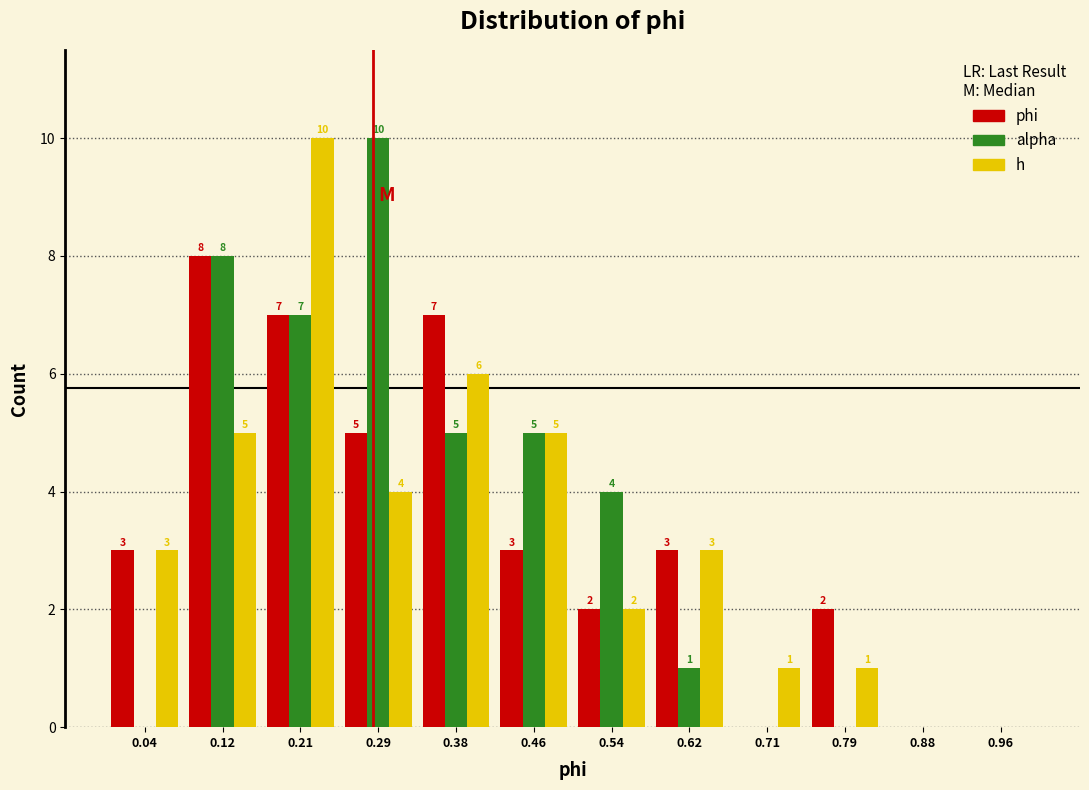

In the alpha series, which range on the x-axis has the tallest bar?

0.25 to 0.33